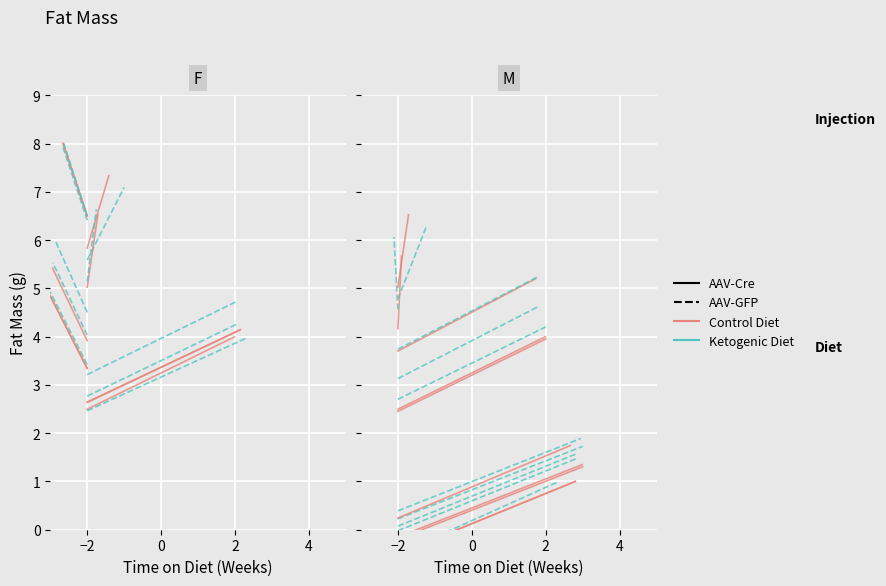

What is the sum of the AAV-Cre values at −2 and 0?

9.3